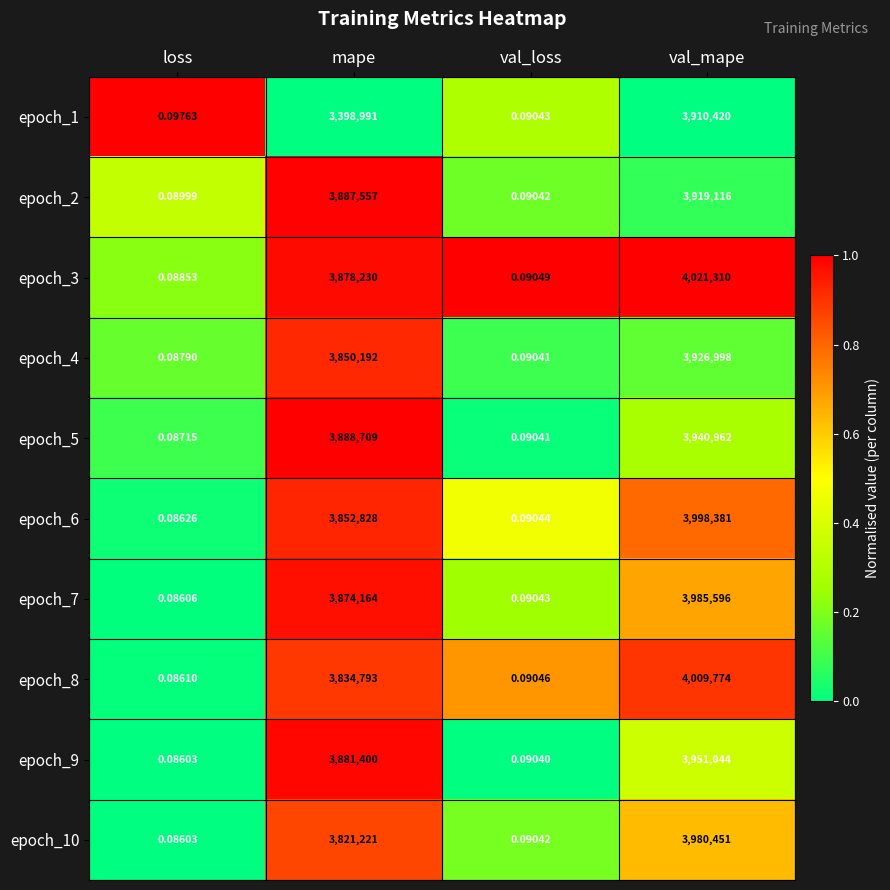

At which category is the sum across all series the highest?

val_mape